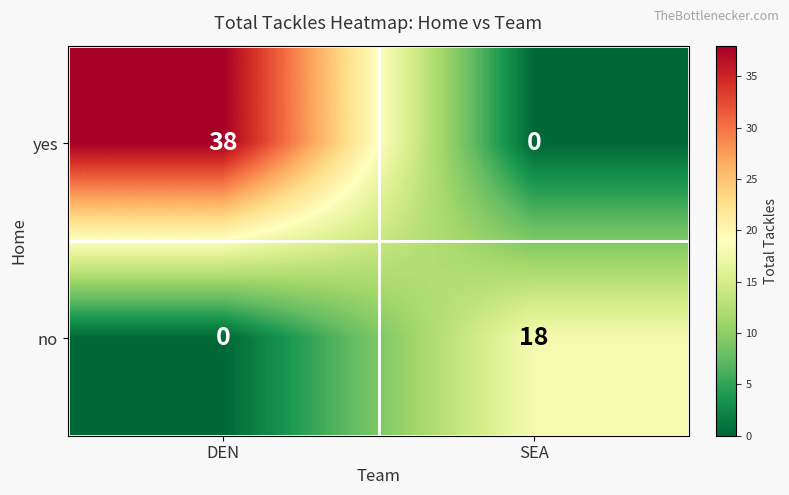

Reading right to left, list all the values displayed in this chart.

yes: 0	38
no: 18	0